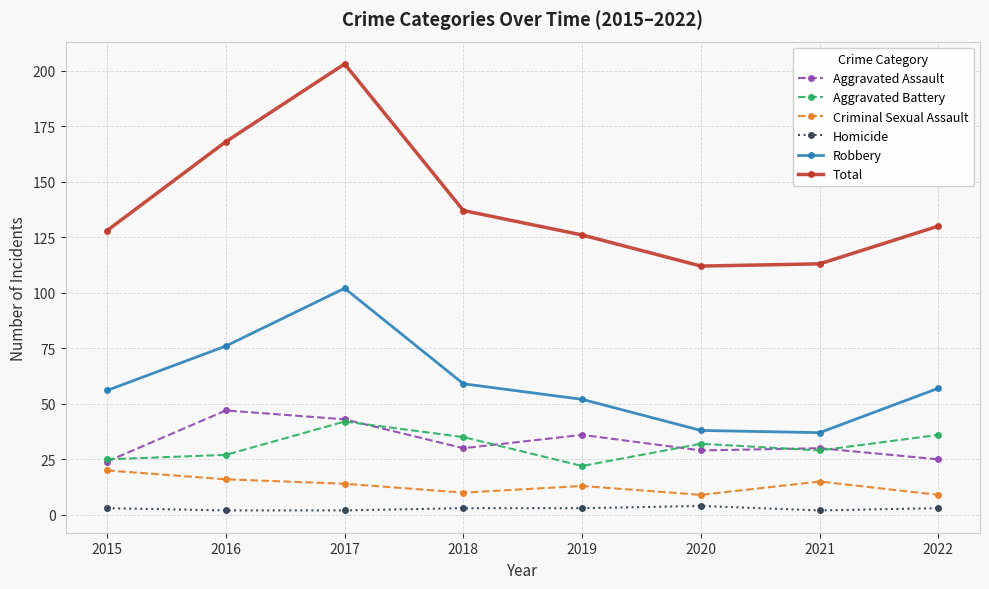

How many lines are shown in the chart?

6